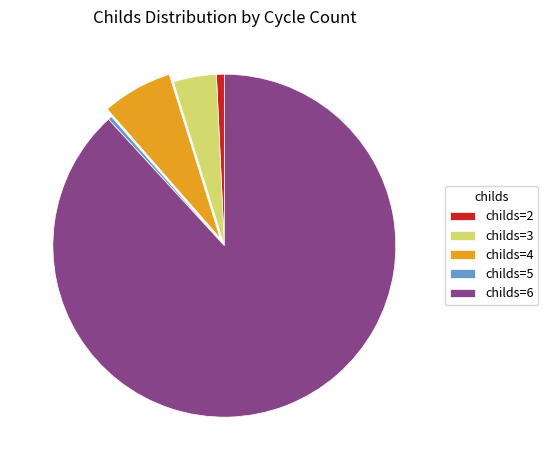

Is there a majority slice in this chart?

Yes